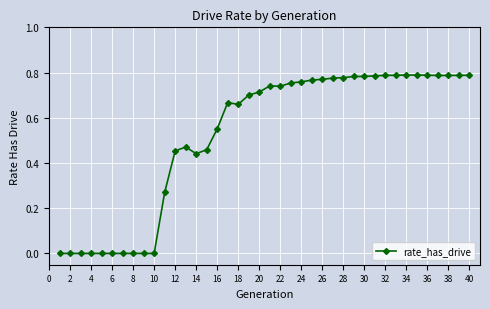

Count the number of data series in this chart.

1